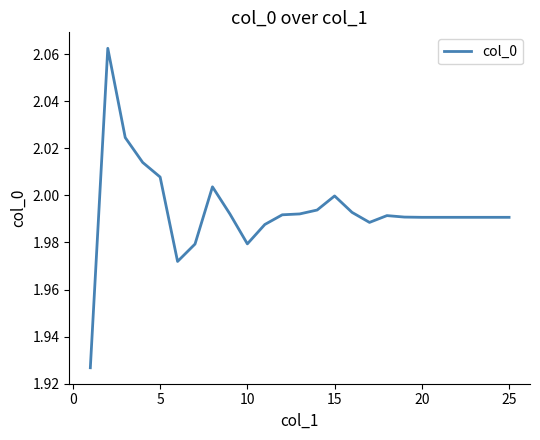

How many series are shown in this chart?

1